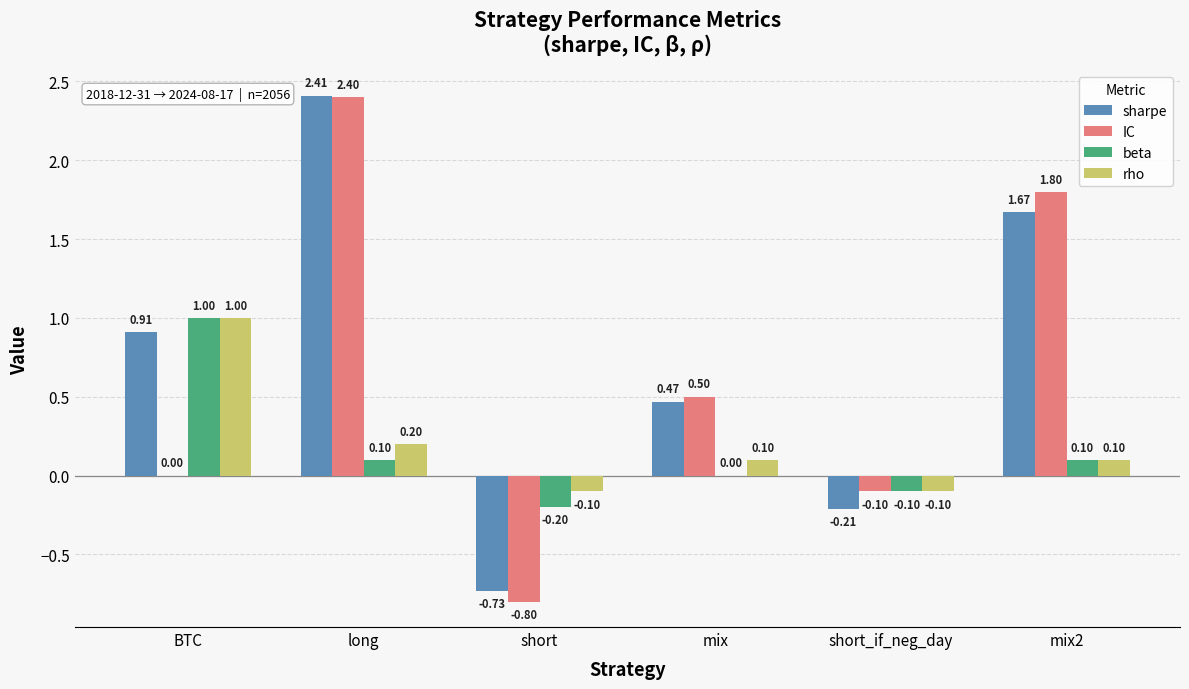

Which category has the highest value in the sharpe series?

long